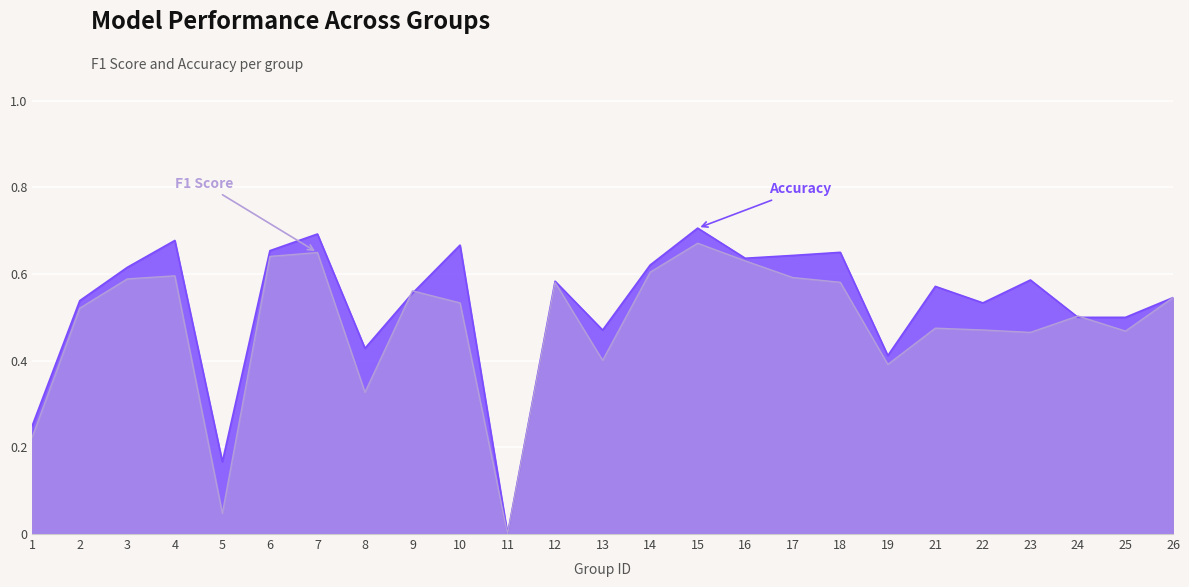

Where is the first local maximum for accuracy?

4